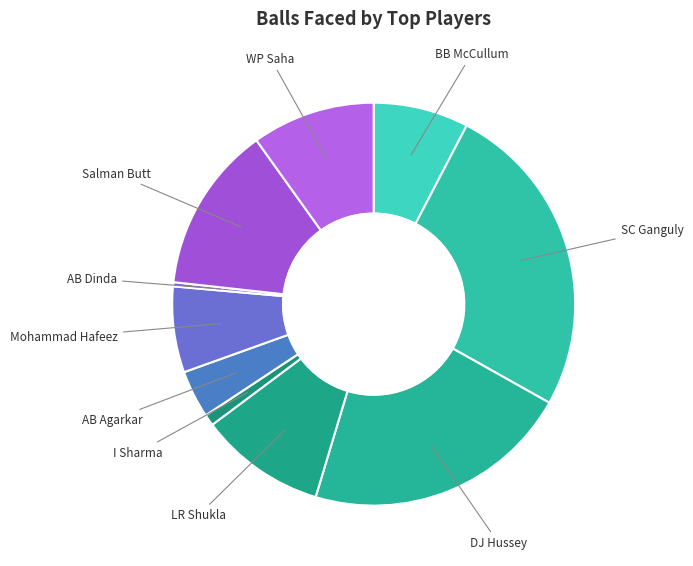

How many slices are in this pie chart?

10